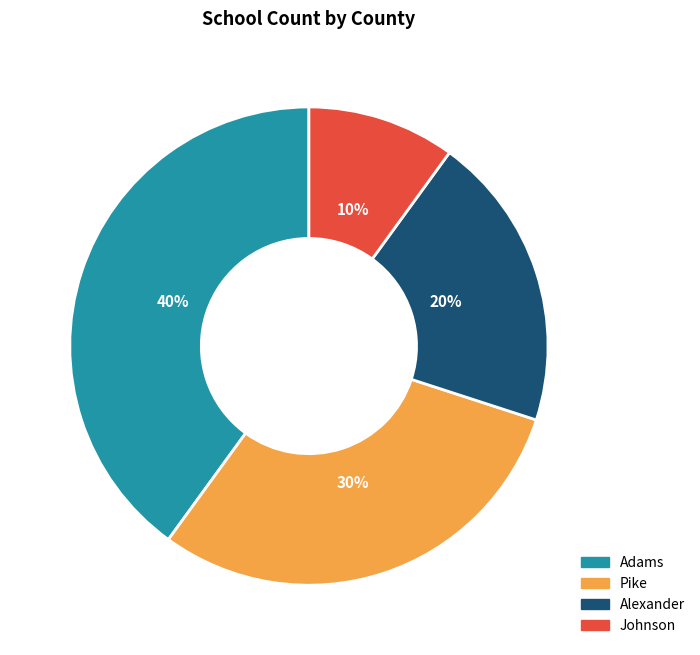

Count the number of slices in the pie.

4